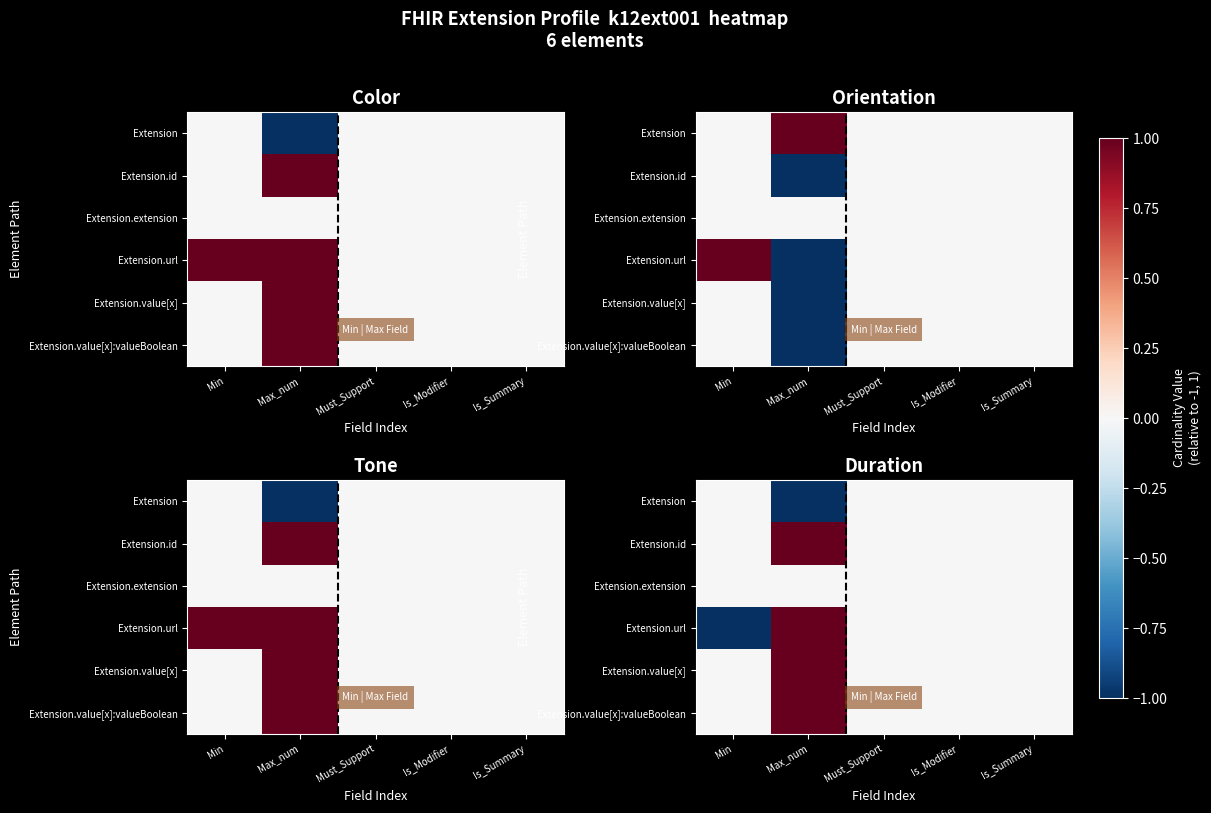

The Extension.extension series shows 0 at Is_Summary. True or false?

True